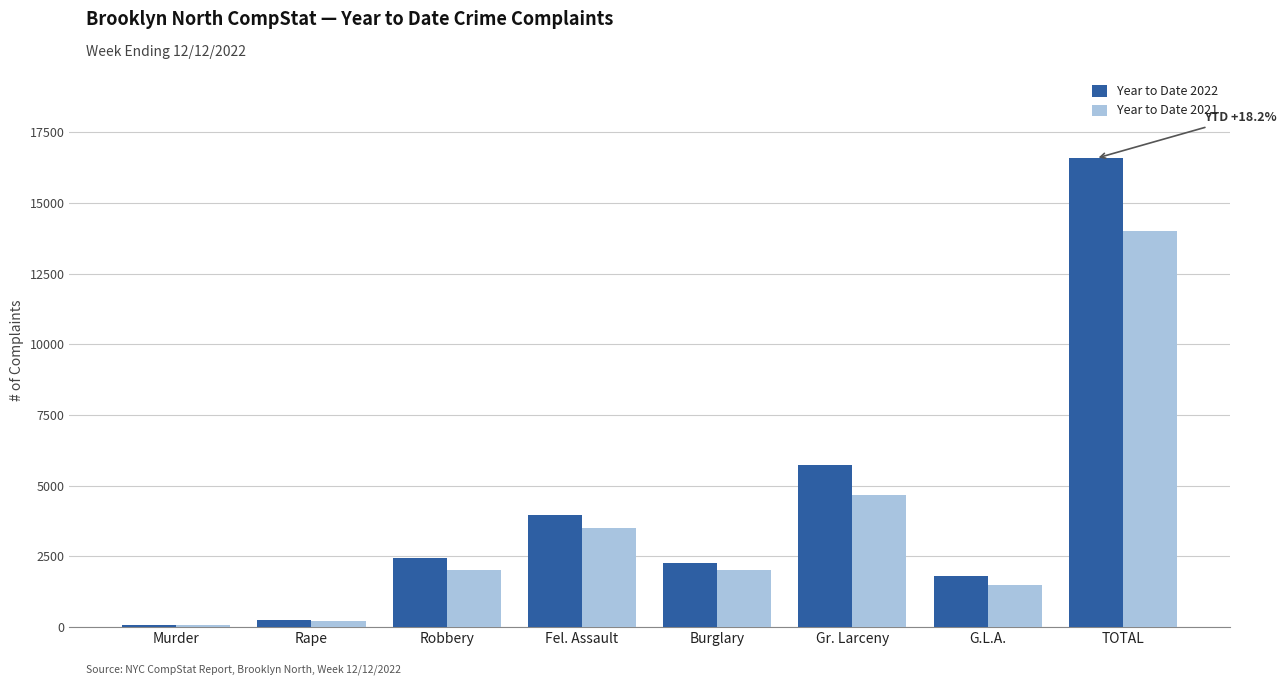

List the series in order of their peak value, highest first.

Year to Date 2022, Year to Date 2021